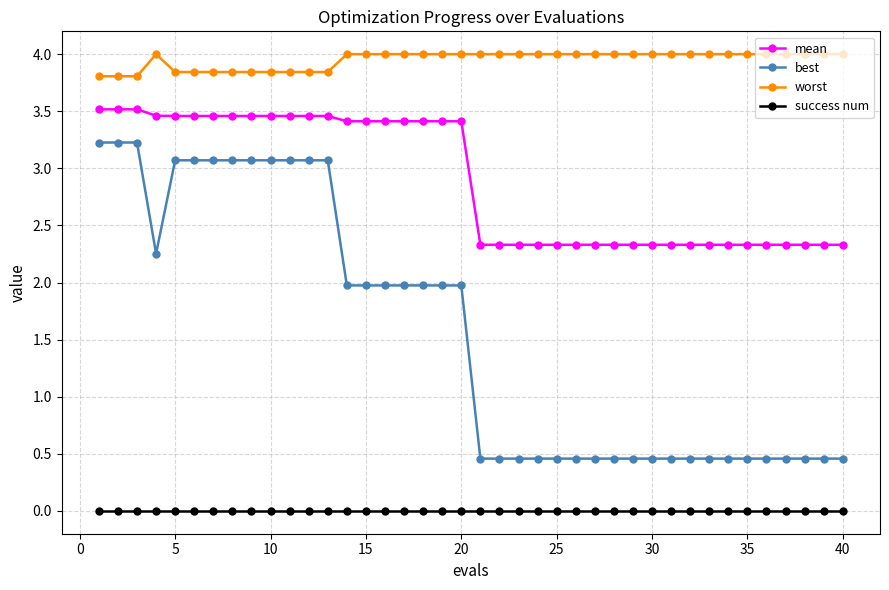

What is the value of the worst point at the 30th from the left?

4.0